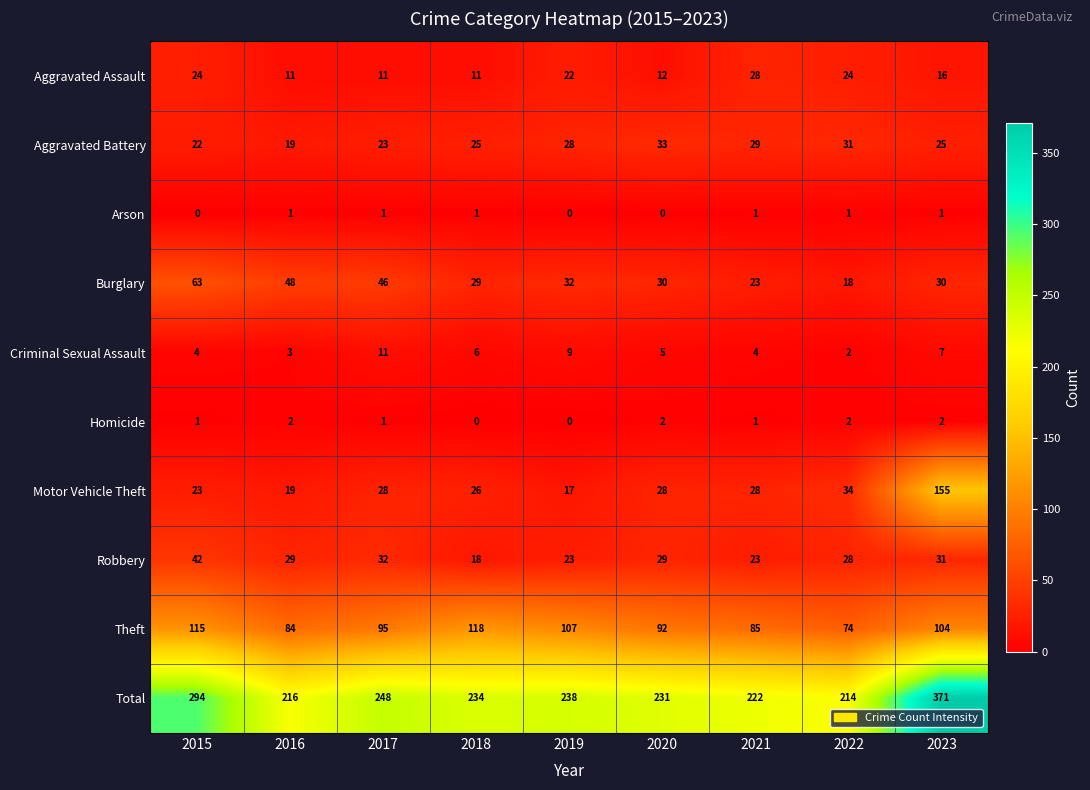

At which category is the sum across all series the highest?

2023